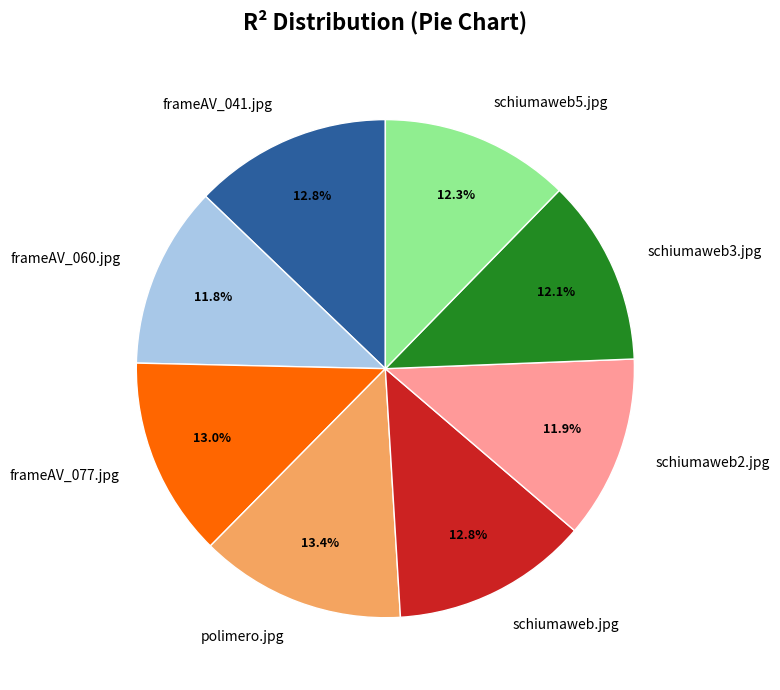

The schiumaweb5.jpg slice represents 1% of the pie. True or false?

False